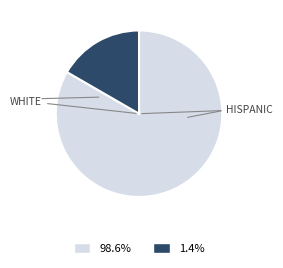

Is there any slice that represents more than half of the pie?

Yes